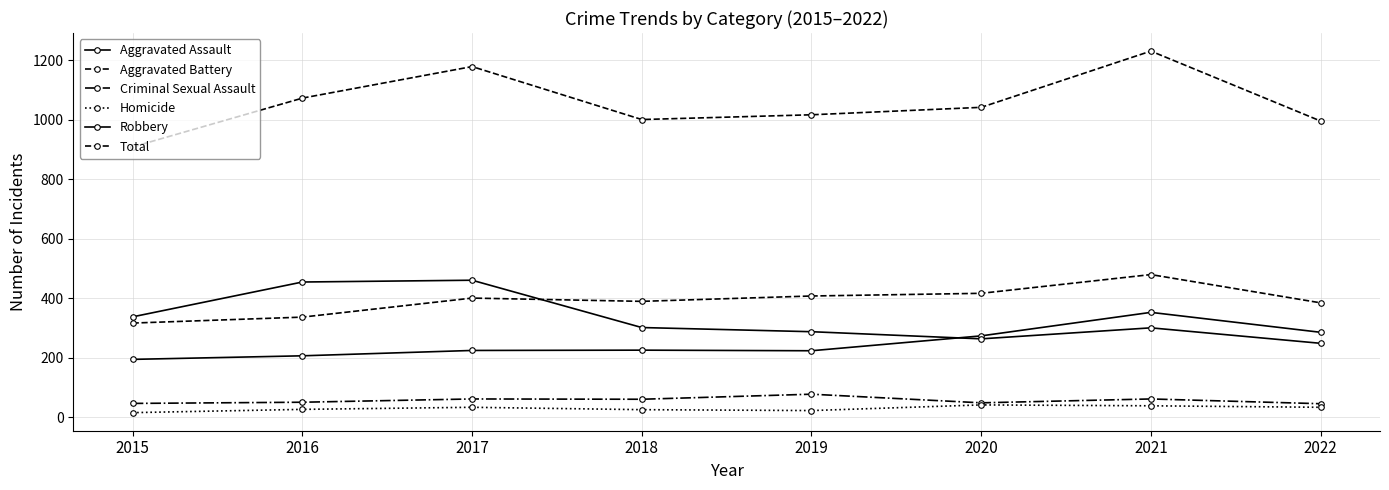

How many data points in Criminal Sexual Assault are less than 60?

4